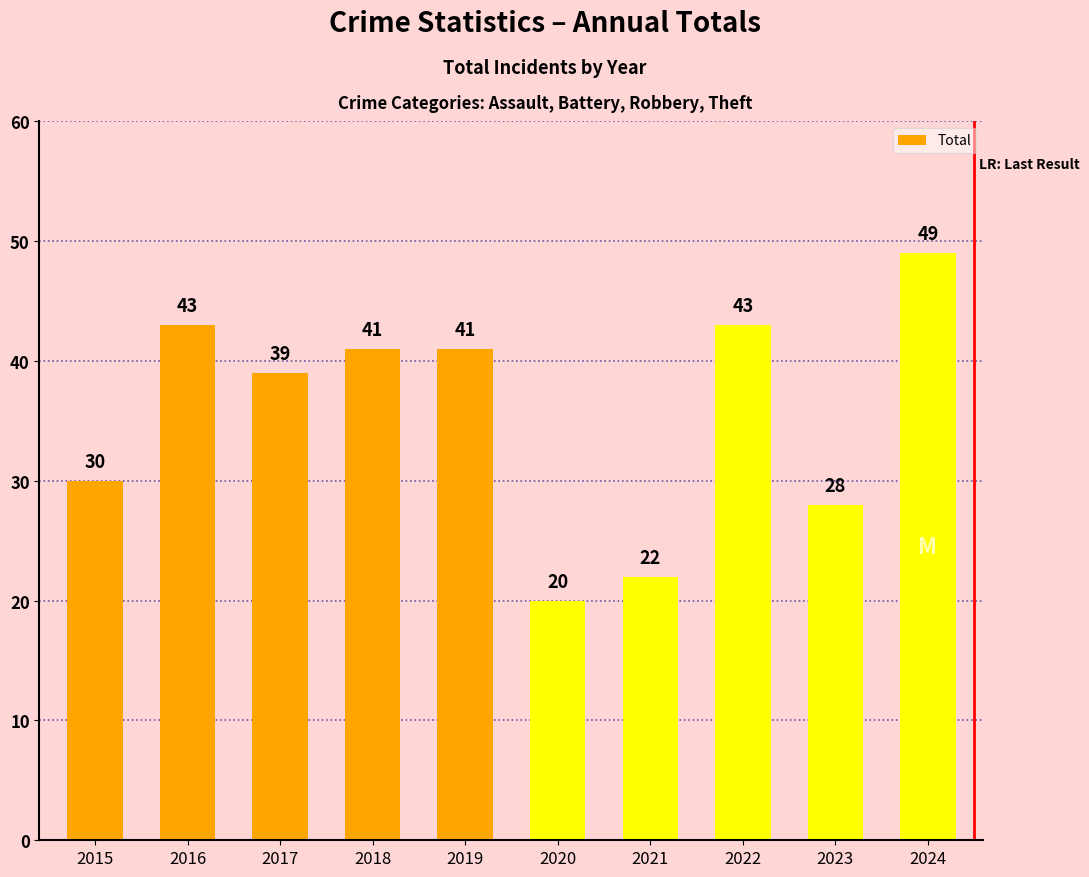

Are the bars grouped side by side (vs. stacked)?

No